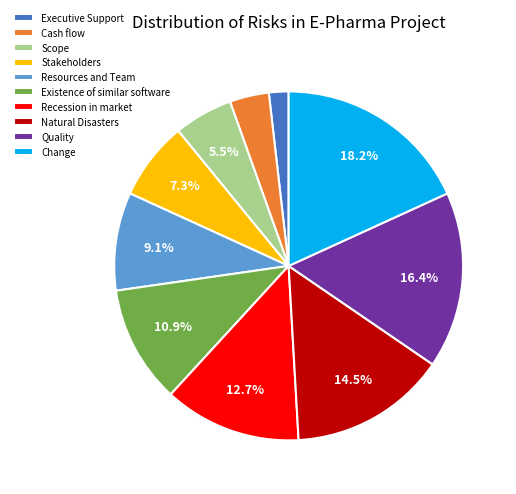

Which category has the biggest portion of the pie?

Change